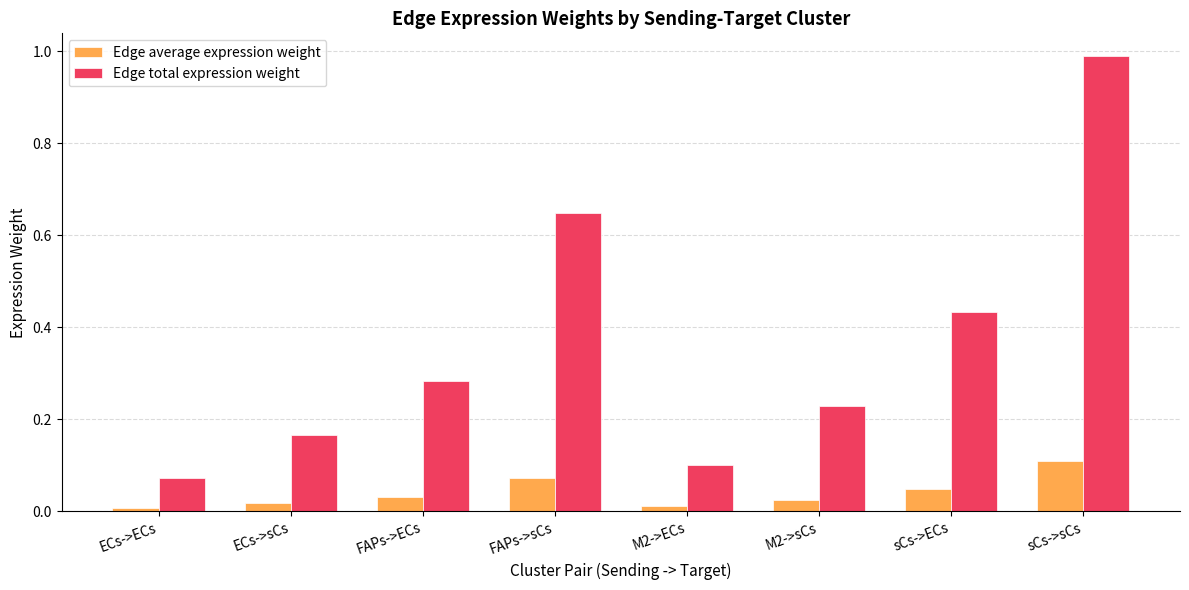

What position from the left is M2->ECs?

5